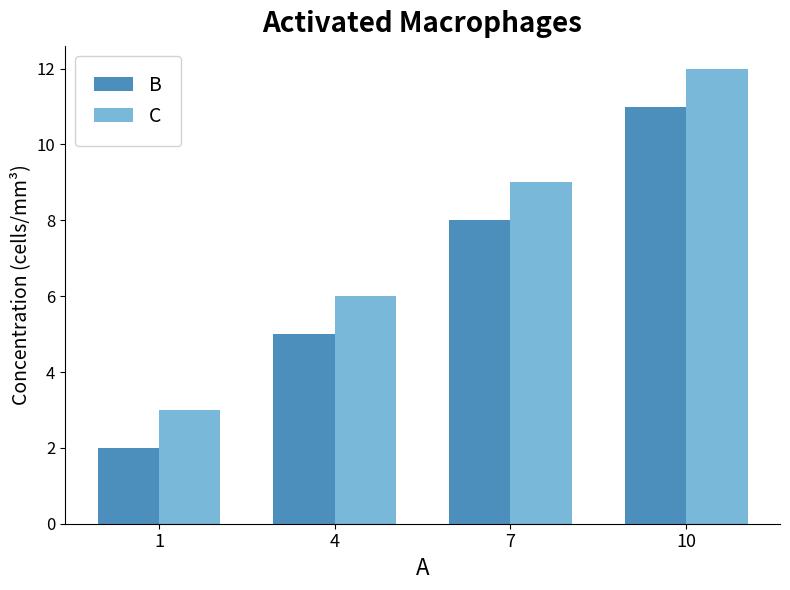

List the series in order of their peak value, highest first.

C, B